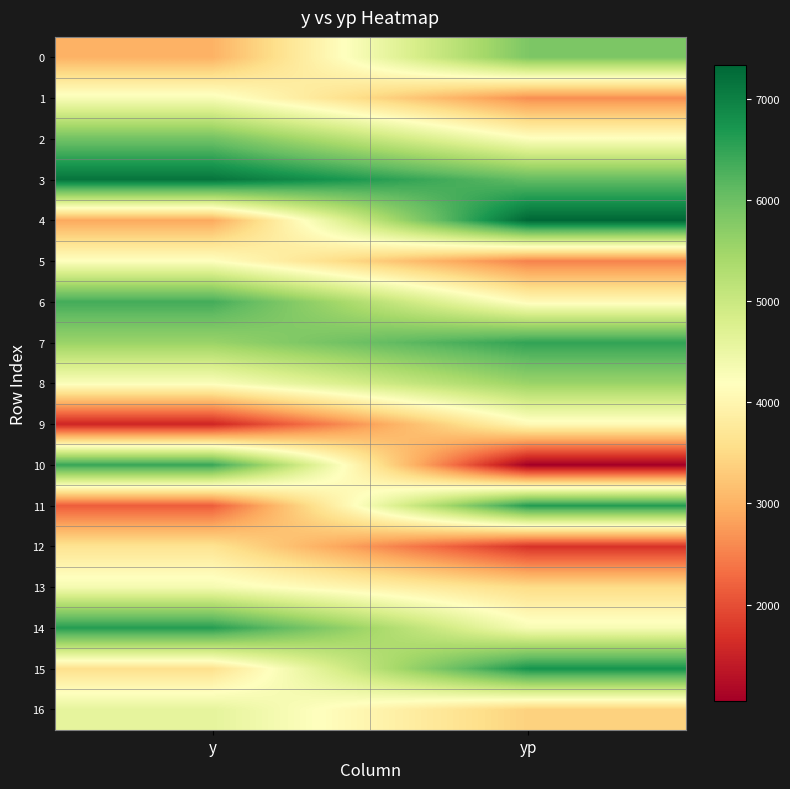

Which series changed the most between y and yp?

10